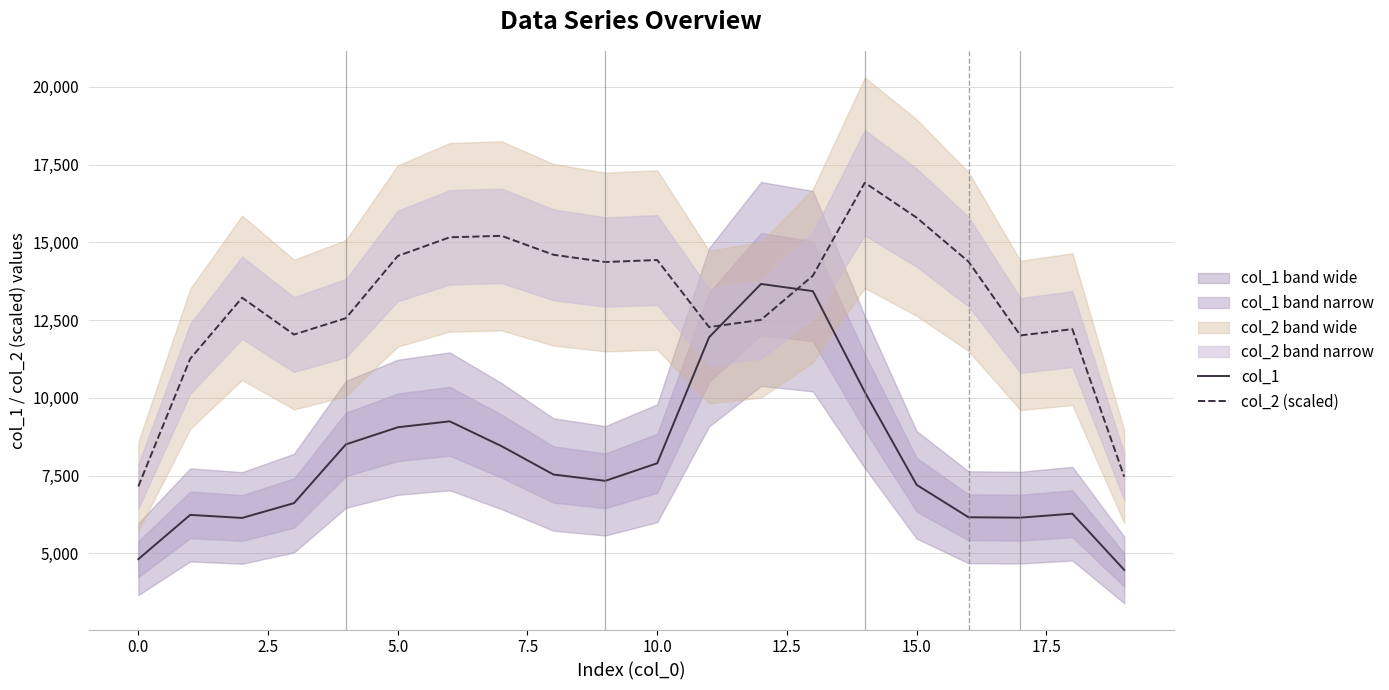

What are all the series names shown in the legend?

col_1, col_2 (scaled)